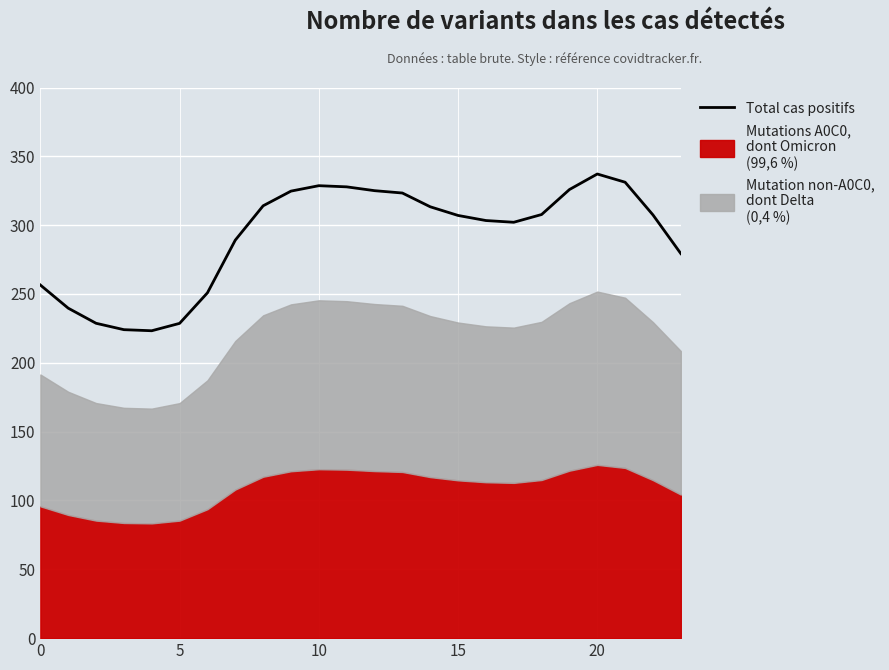

What is the lowest value of the Total cas positifs series?

223.3